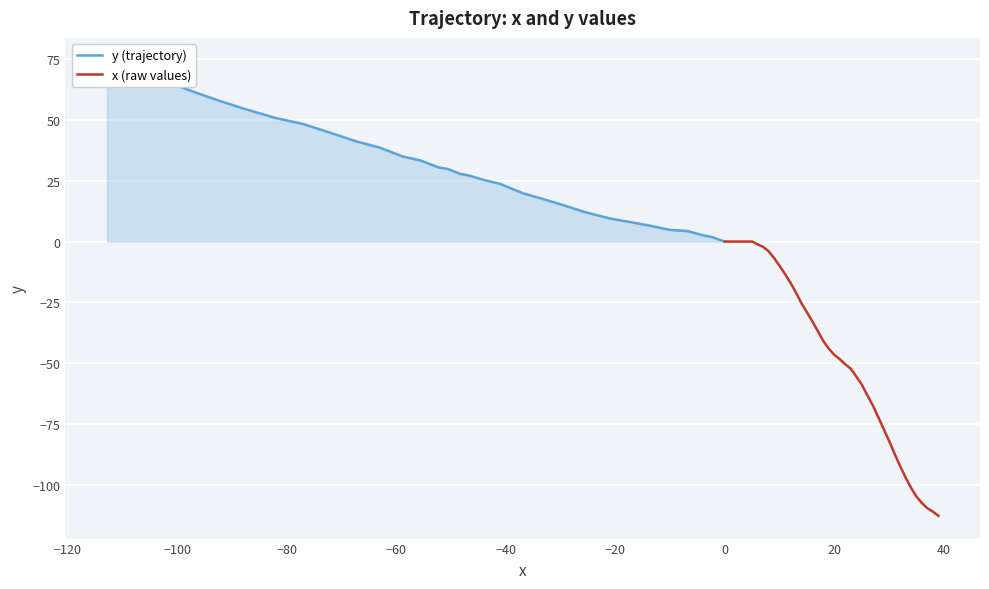

What is the maximum value for y (trajectory)?

74.4